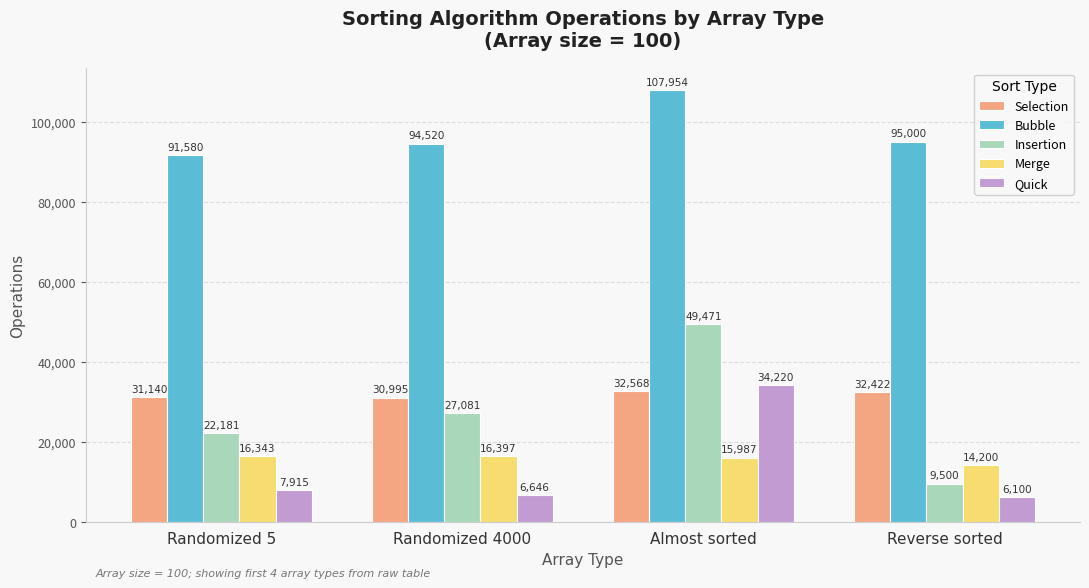

The value of Insertion at Reverse sorted is 4589. True or false?

False